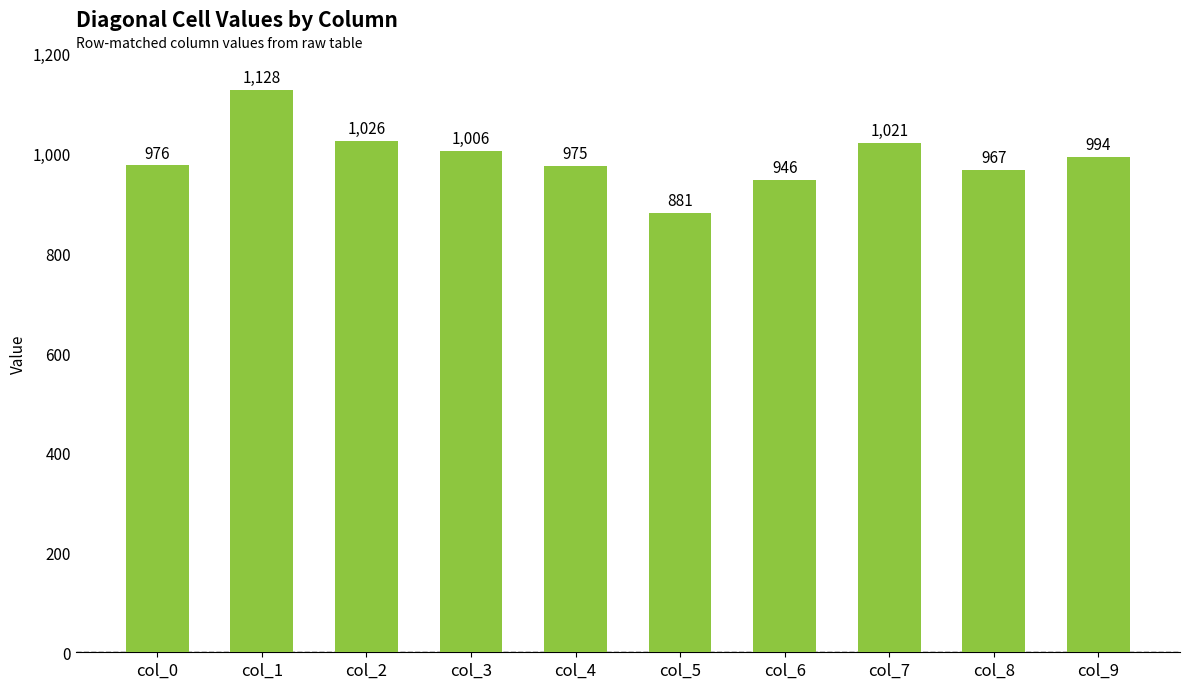

What is the difference between the maximum and minimum values?

247